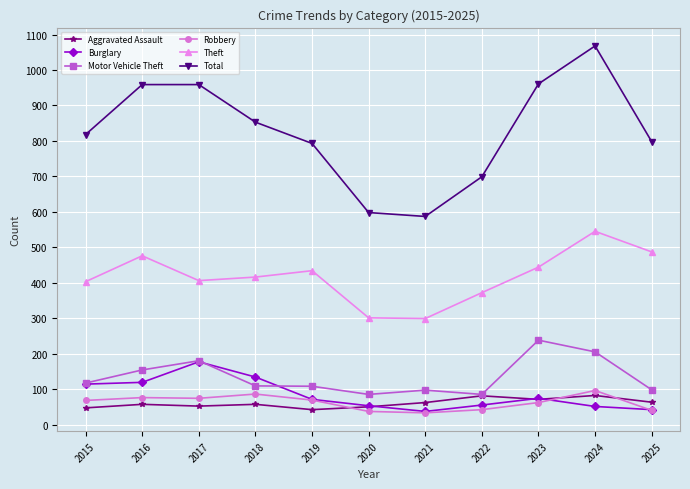

Where does the Theft series first go above 416?

2016